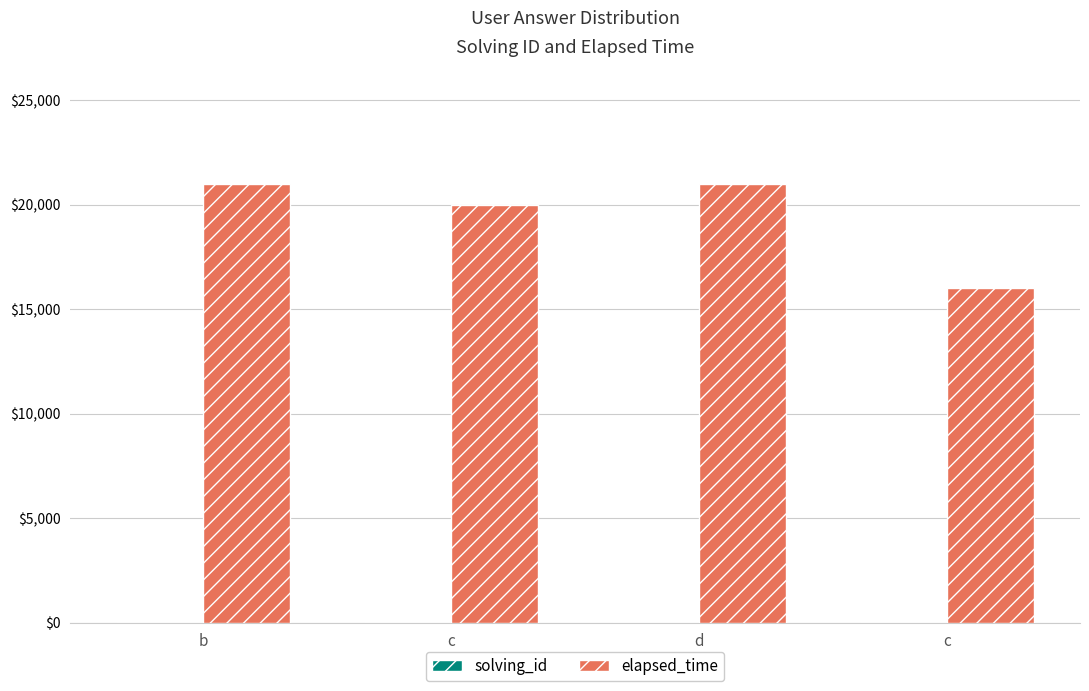

How many distinct data groups are displayed?

2